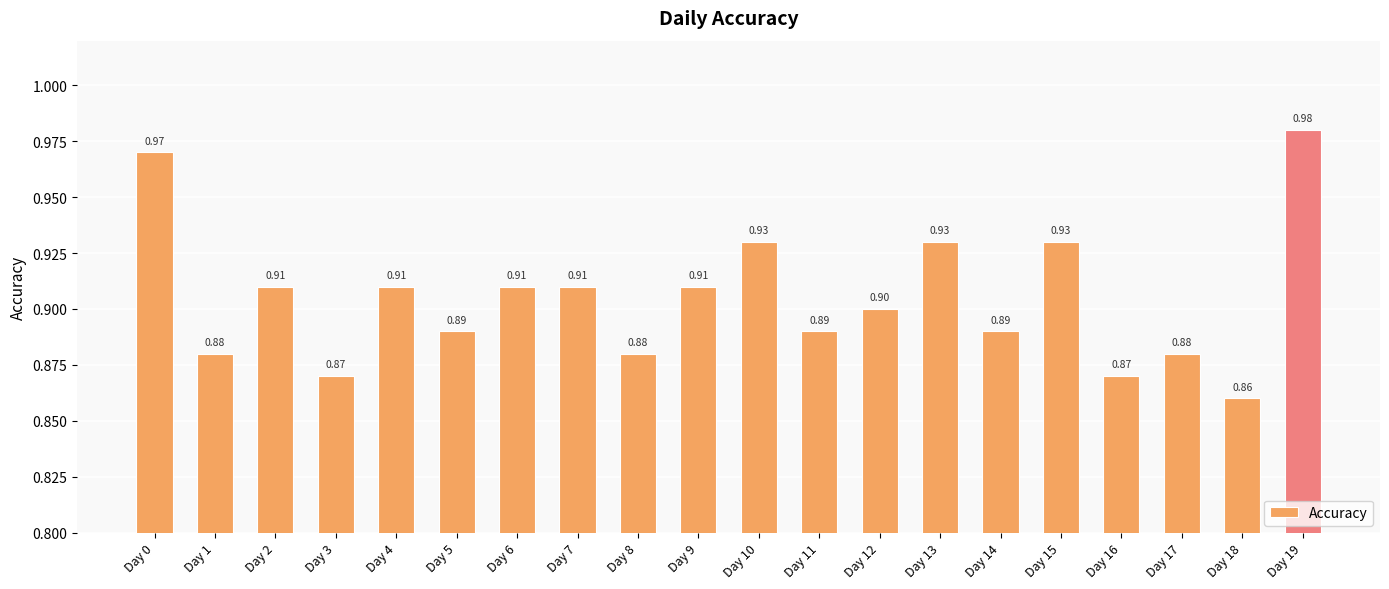

Is it true that the value at Day 9 is 1.4?

False